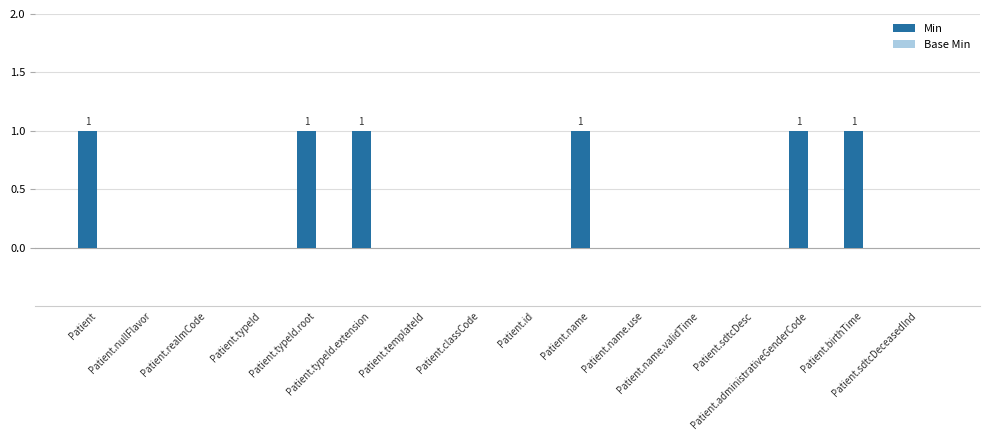

What is the sum of all values?

6